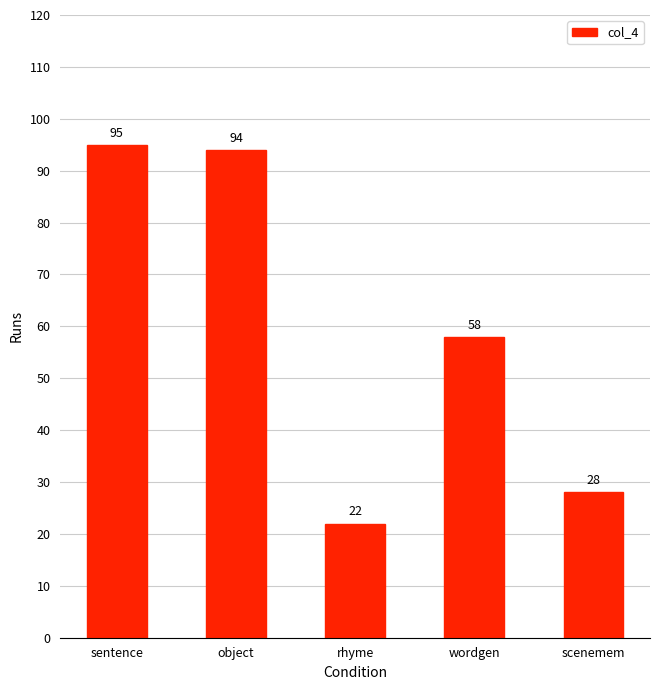

What is the label of the 3rd bar from the left?

rhyme